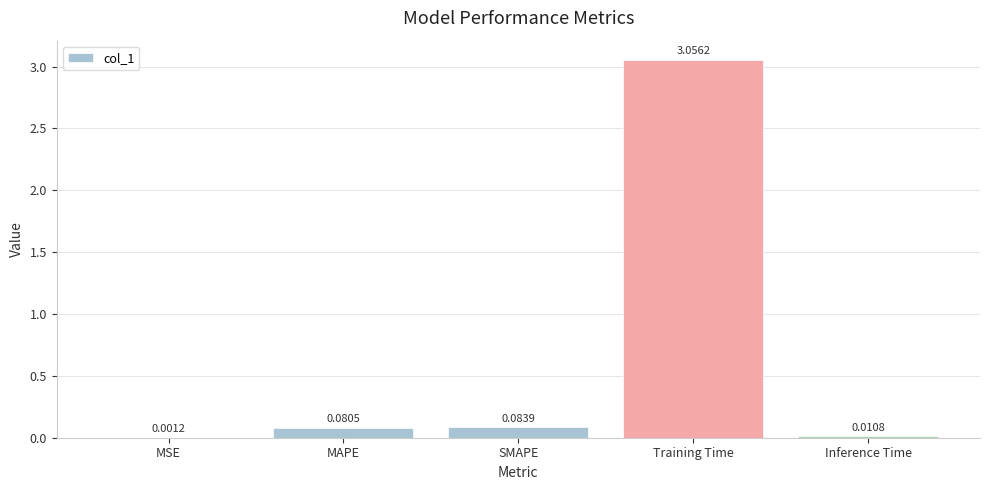

Which label corresponds to the largest value in the chart?

Training Time